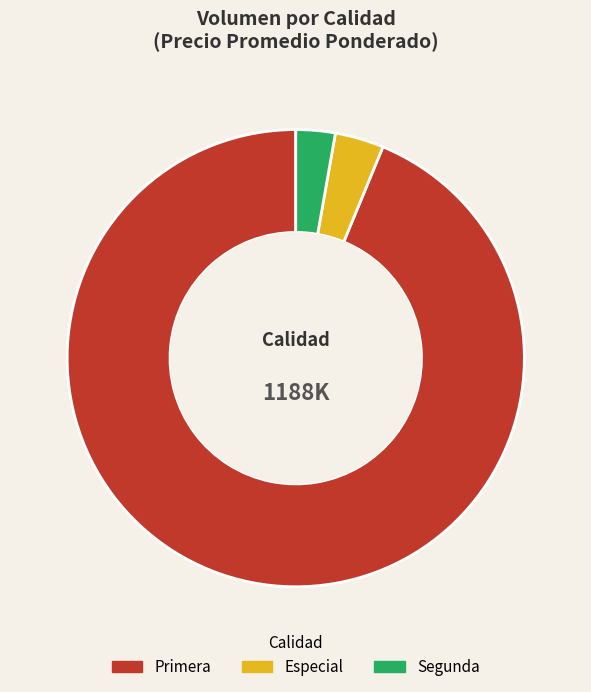

How many segments does this pie chart have?

3